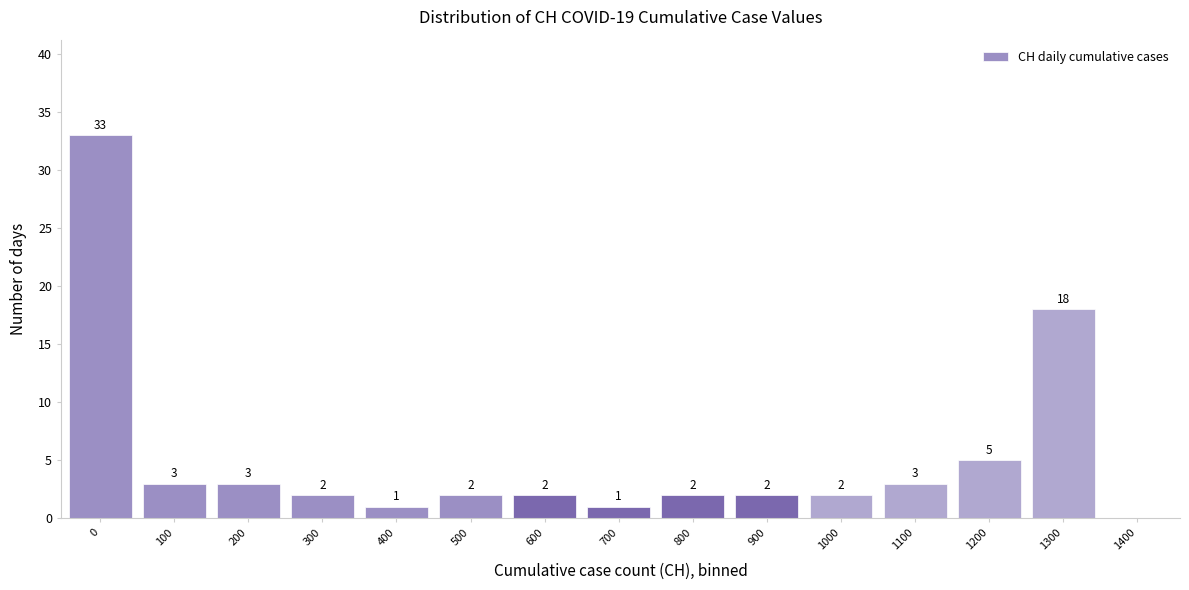

Reading left to right, list all the values displayed in this chart.

0=33	100=3	200=3	300=2	400=1	500=2	600=2	700=1	800=2	900=2	1000=2	1100=3	1200=5	1300=18	1400=0